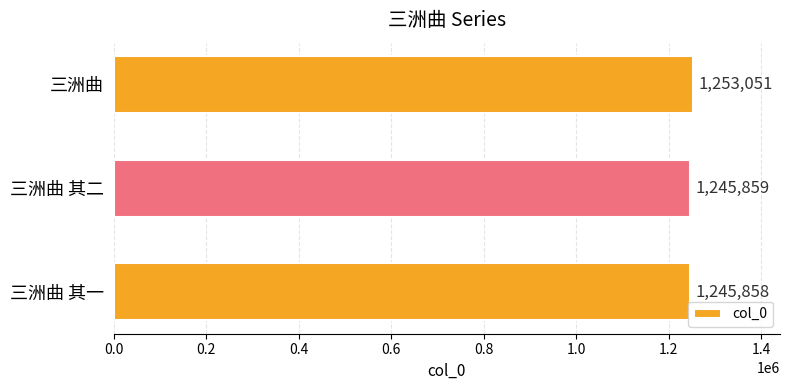

Rank the categories by value from highest to lowest.

三洲曲, 三洲曲 其二, 三洲曲 其一